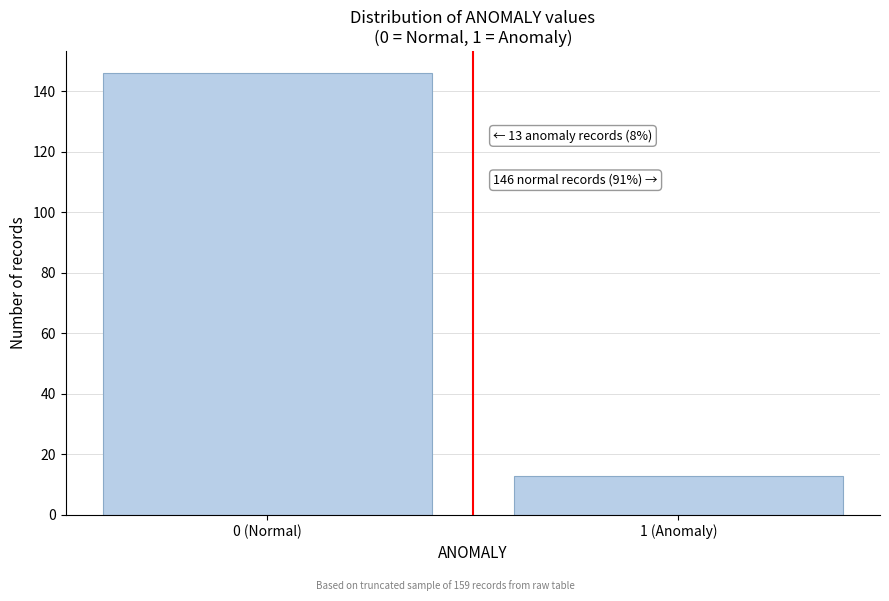

Reading left to right, extract all data points from this chart.

0 (Normal)=146	1 (Anomaly)=13